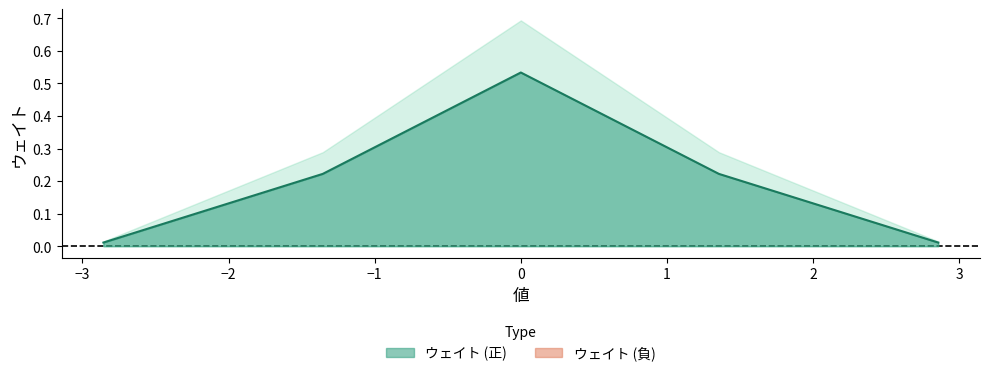

What is the sum of the values at 1.35562617997427 and -1.35562617997427?

0.4